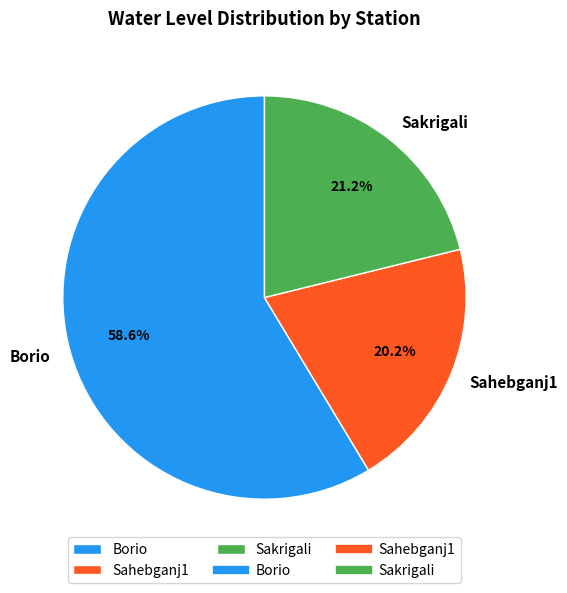

What percentage is the Sahebganj1 slice, to the nearest percent?

20%